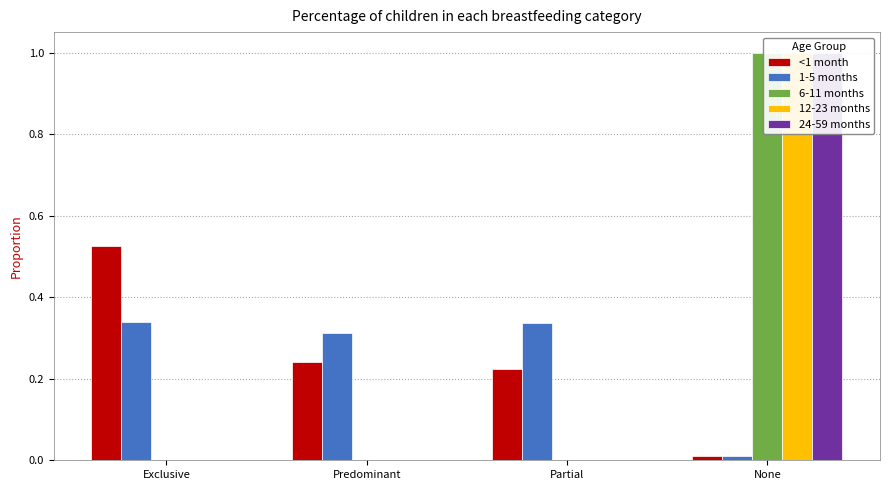

Which series has the largest total across all categories?

<1 month